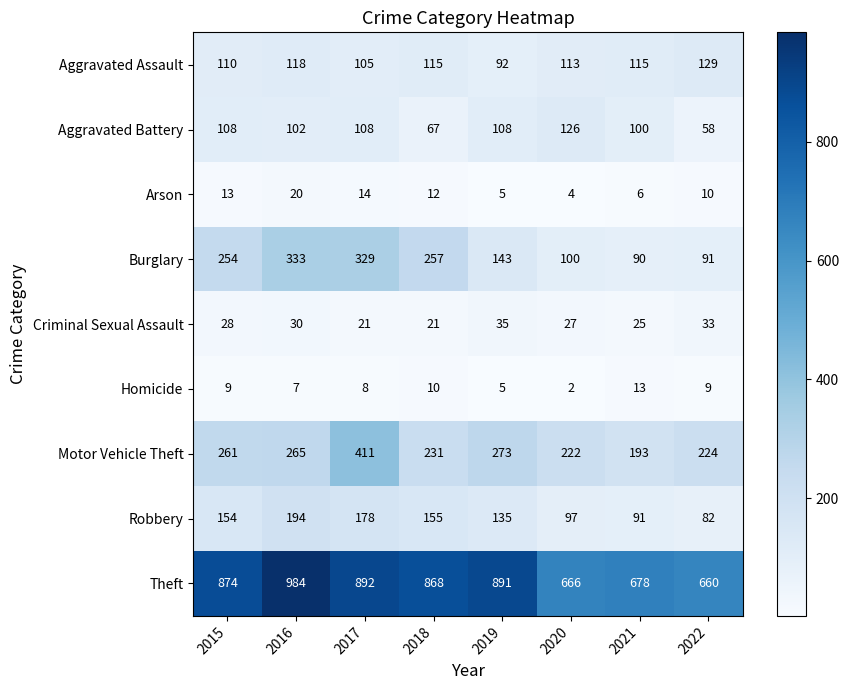

Which series has the largest range (max minus min)?

Theft